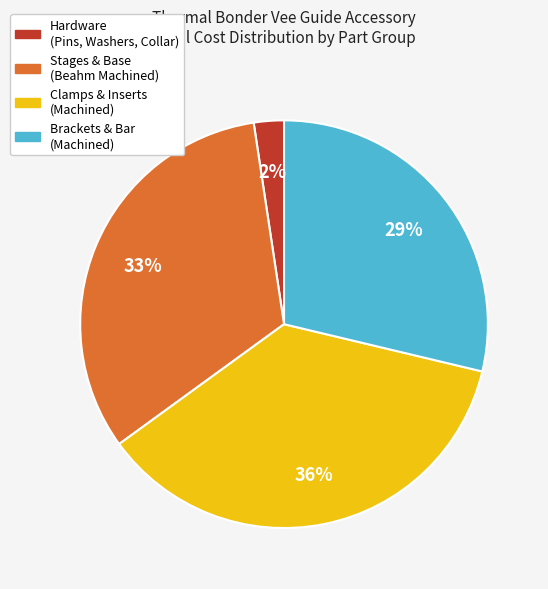

To the nearest percent, what is the average slice percentage?

25%